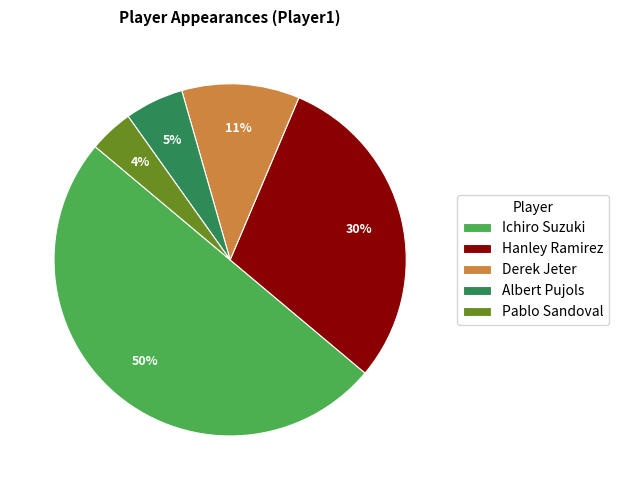

Rank the categories by value from highest to lowest.

Ichiro Suzuki, Hanley Ramirez, Derek Jeter, Albert Pujols, Pablo Sandoval